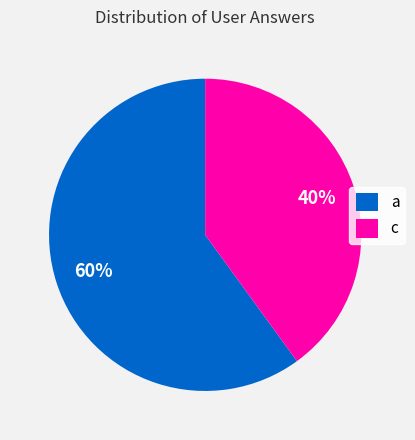

True or false: c accounts for 40% of the total.

True